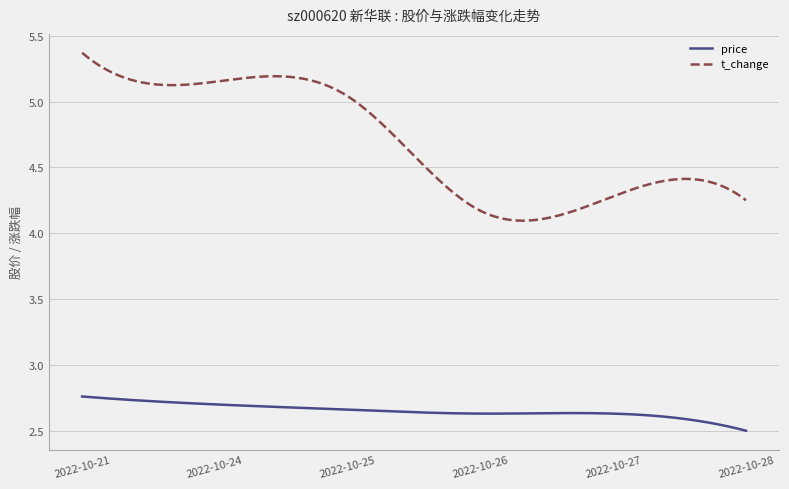

What are all the series names shown in the legend?

price, t_change